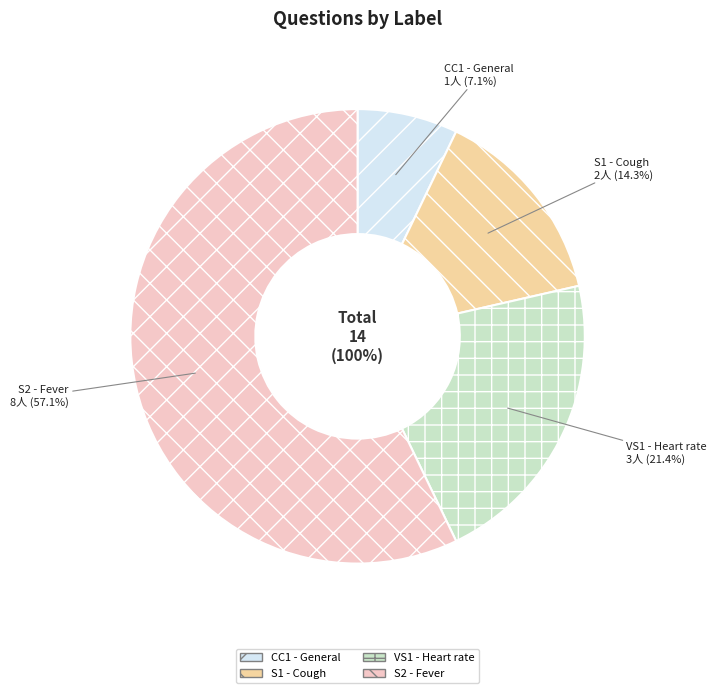

Which slice is the smallest?

CC1 - General